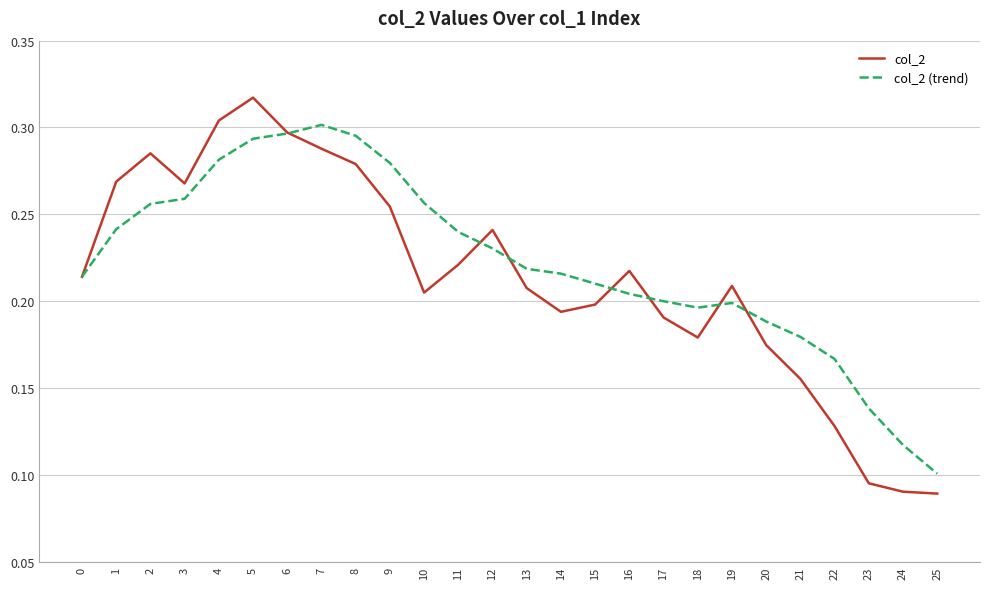

How many lines are shown in the chart?

2